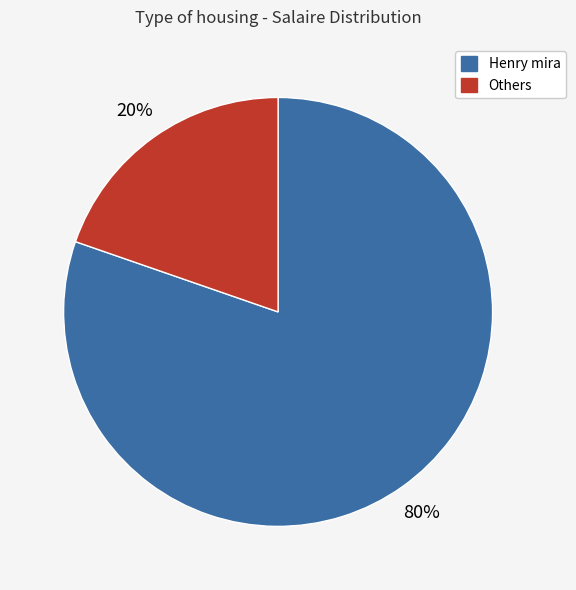

Count the number of slices in the pie.

2